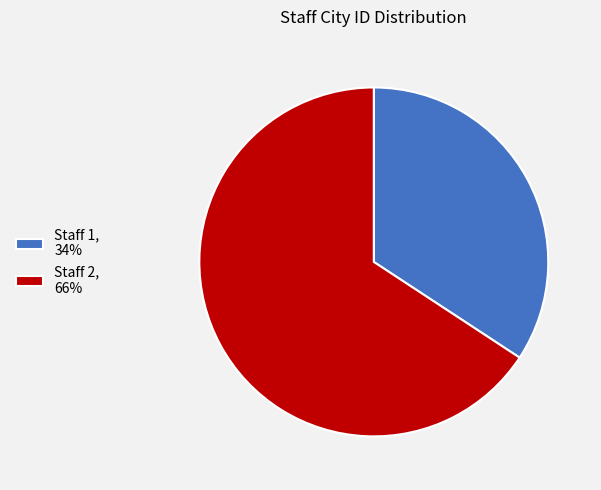

True or false: Staff 2, 66% accounts for 60% of the total.

False